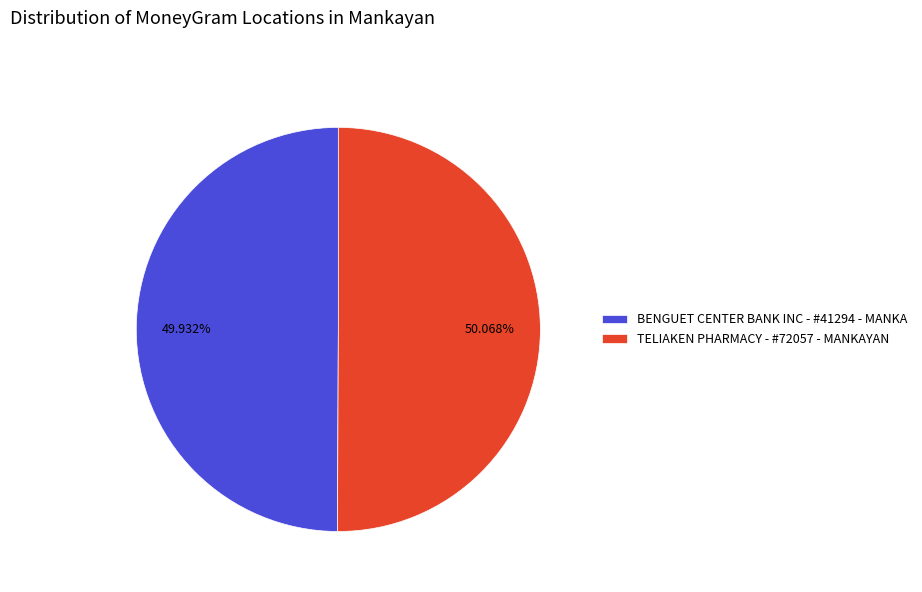

The BENGUET CENTER BANK INC - #41294 - MANKA slice represents 50% of the pie. True or false?

True